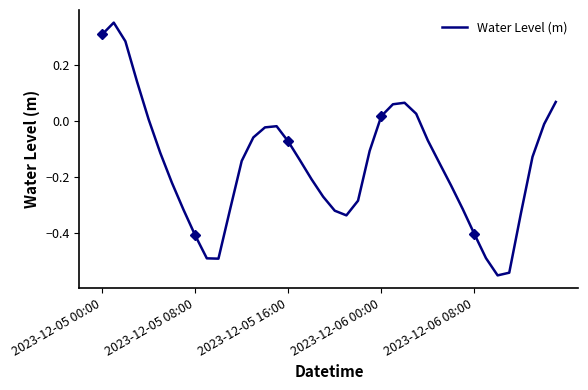

Where does the data first go above 0?

2023-12-05 00:00